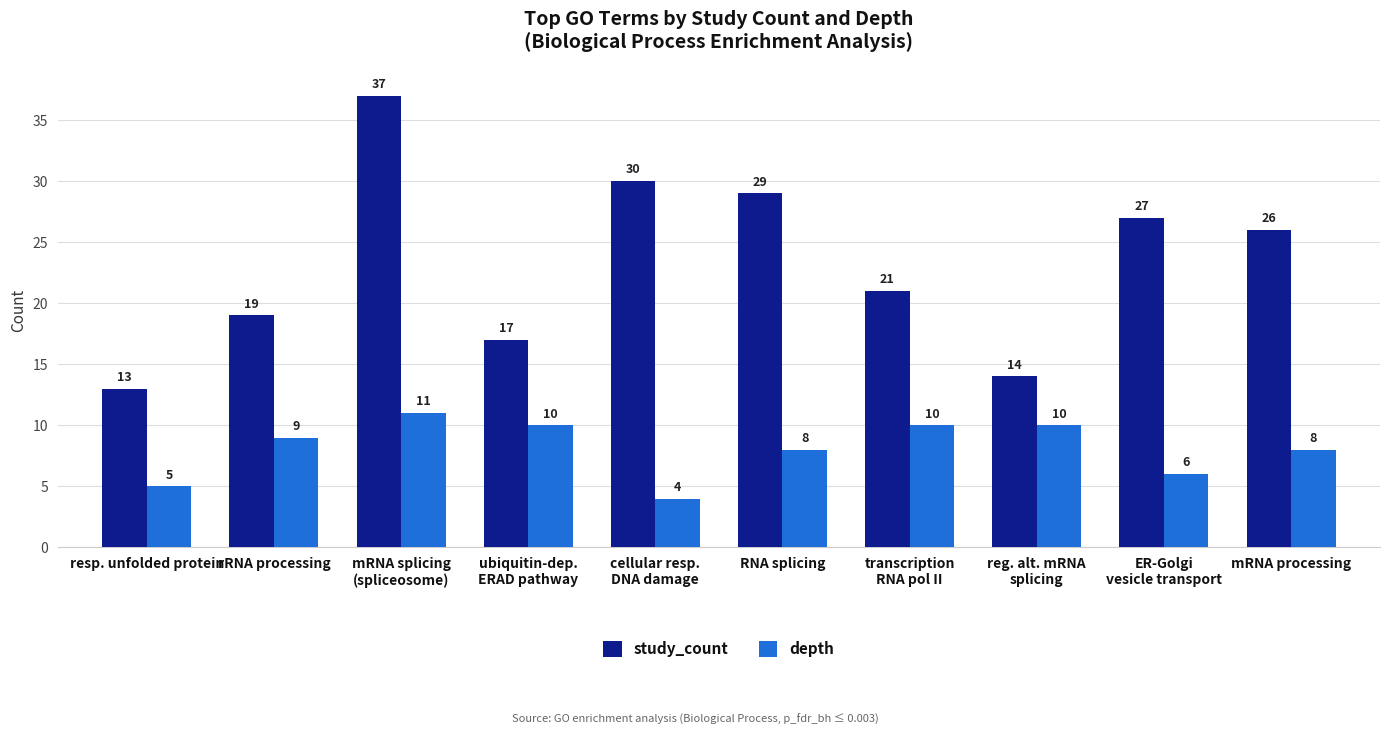

How many groups of bars are there?

10